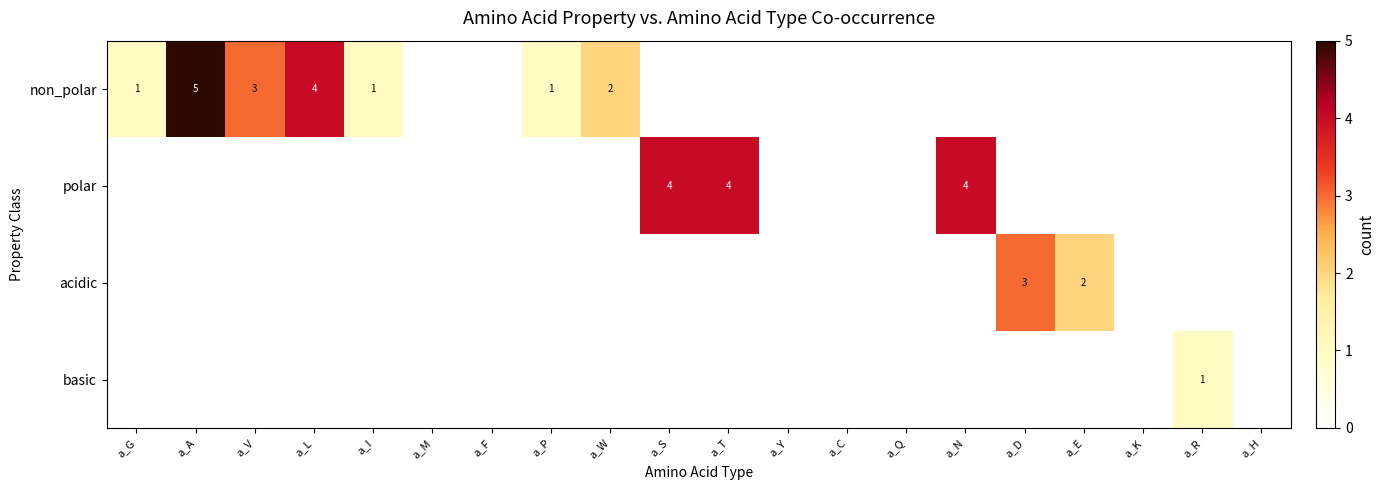

Which category has the highest value across all series?

a_A